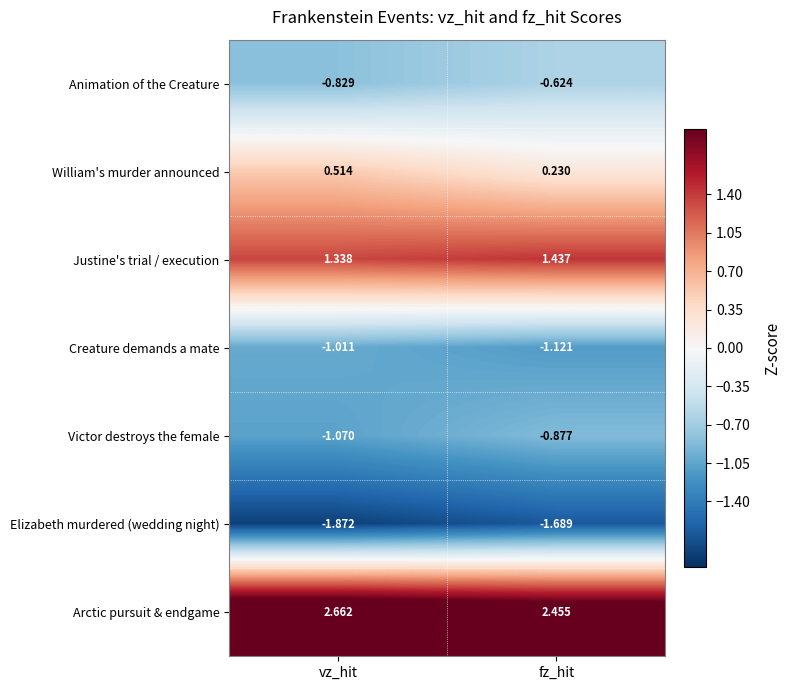

Is the value of Victor destroys the female at fz_hit greater than the value of Justine's trial / execution at fz_hit?

No